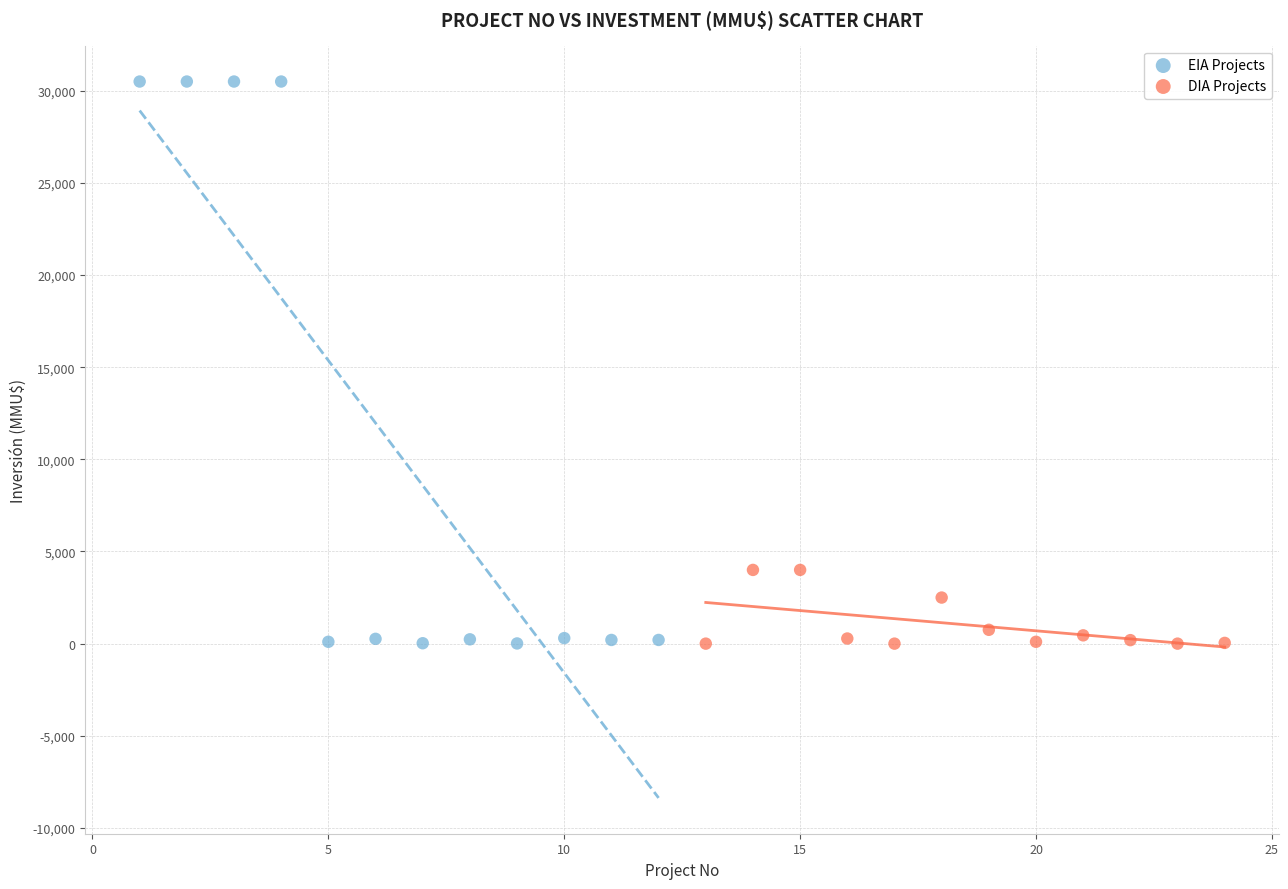

Which series contains the highest Y value?

EIA Projects